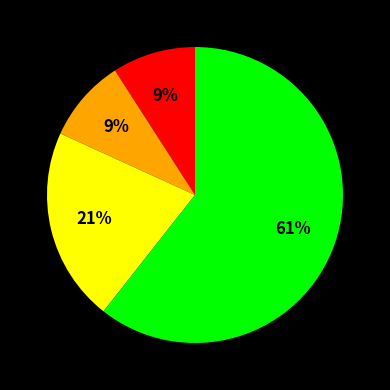

To the nearest percent, what is the average slice percentage?

25%